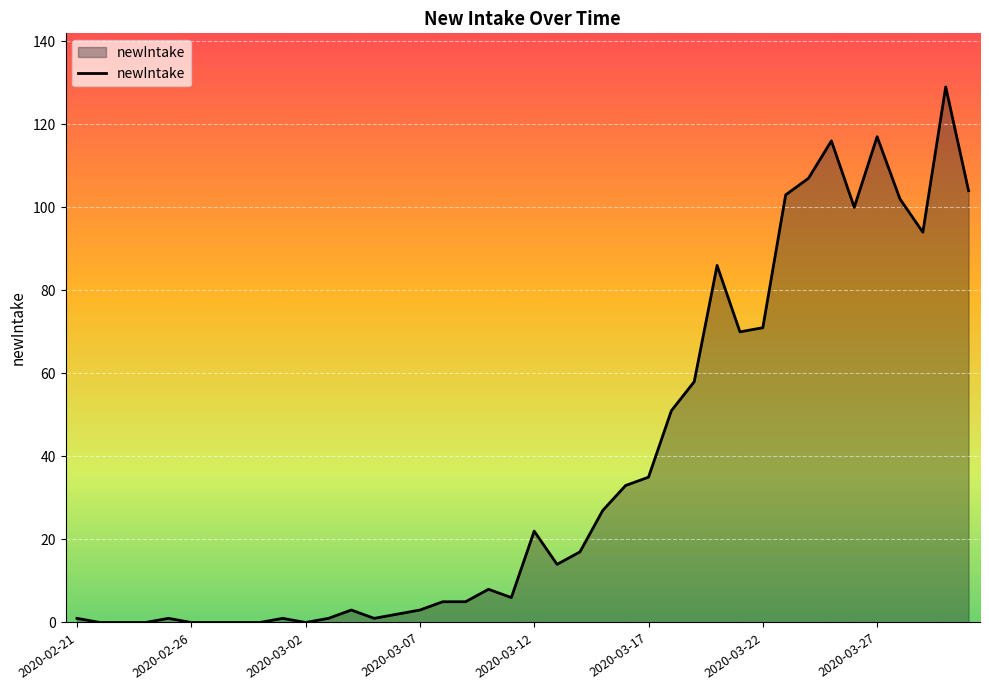

What is the greatest value displayed?

129